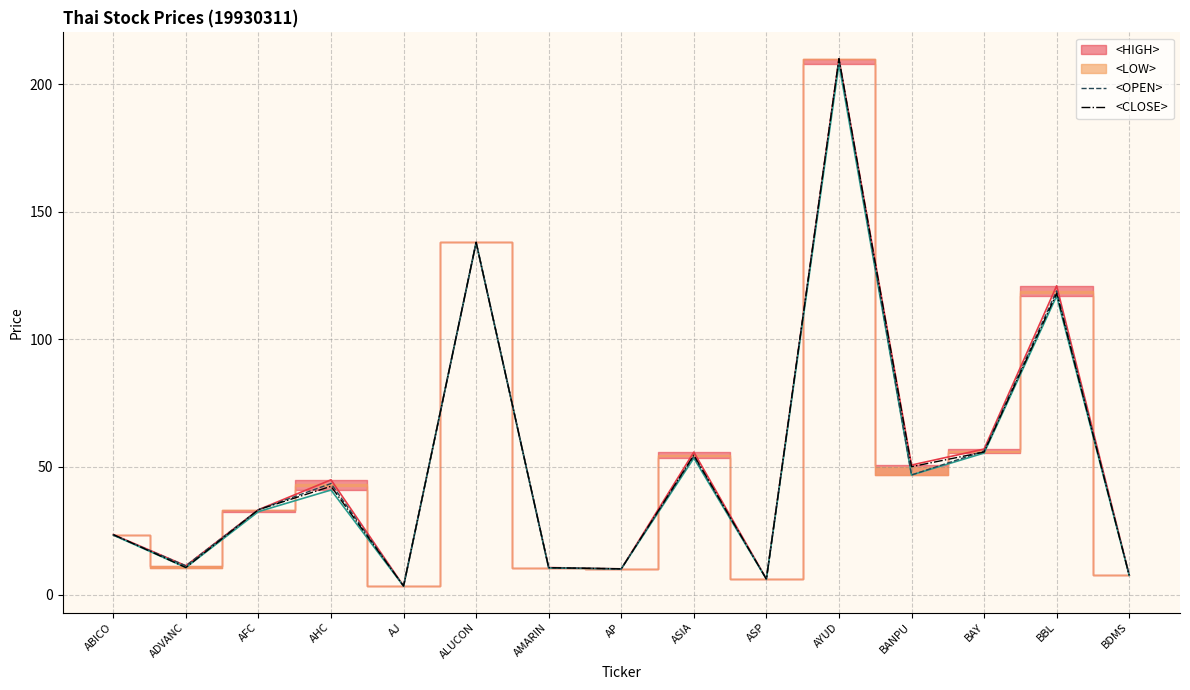

Which series has the largest total across all categories?

<HIGH>_line